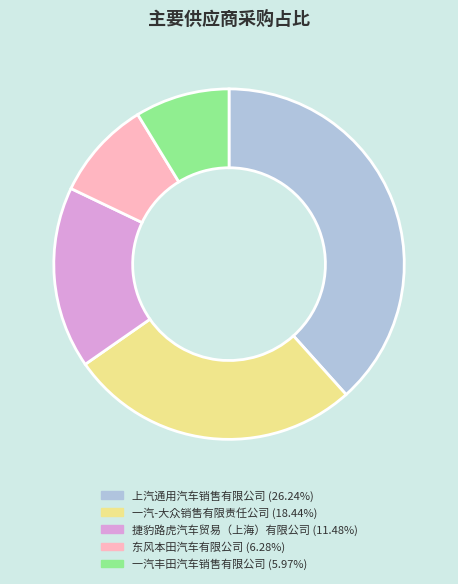

What is the largest slice in the pie chart?

上汽通用汽车销售有限公司